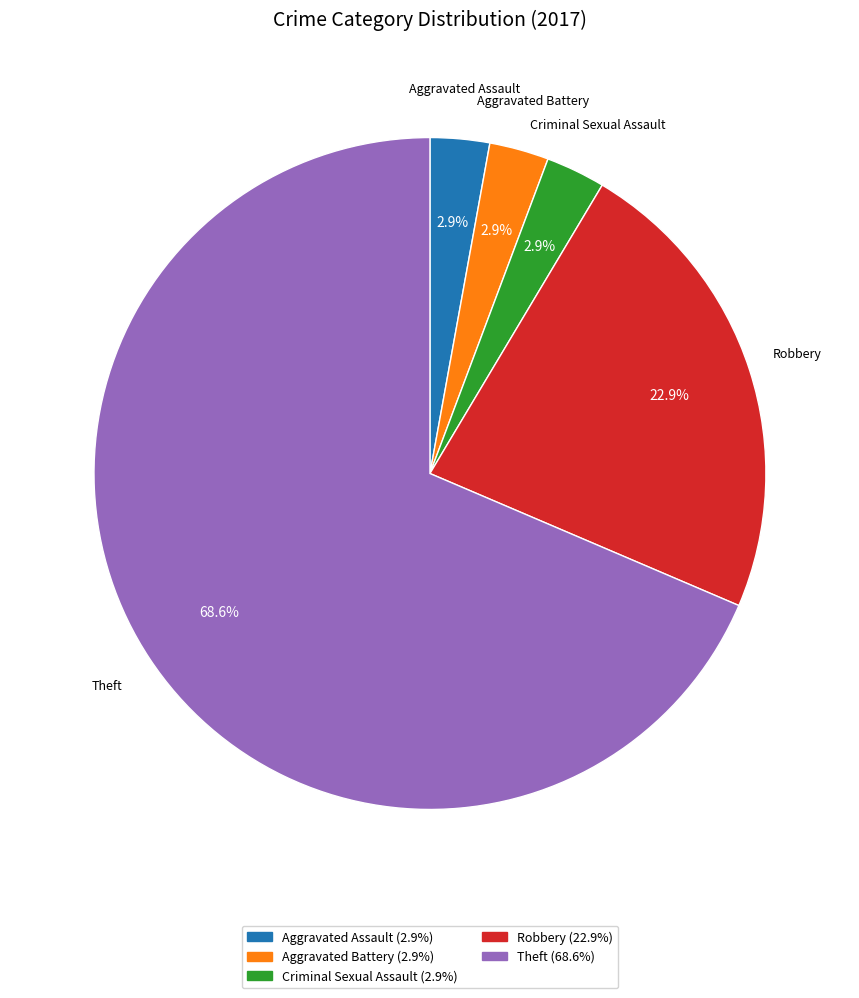

The Aggravated Assault slice represents 3% of the pie. True or false?

True